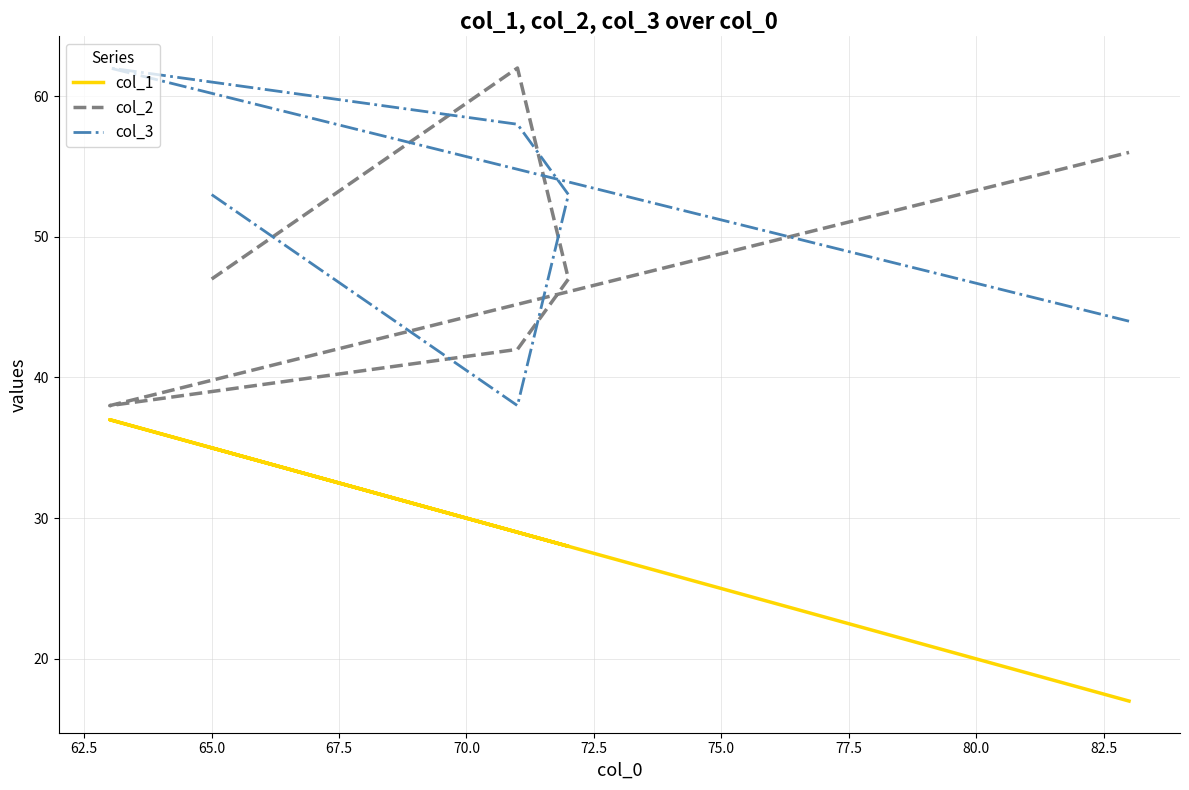

Which series has the largest range (max minus min)?

col_2